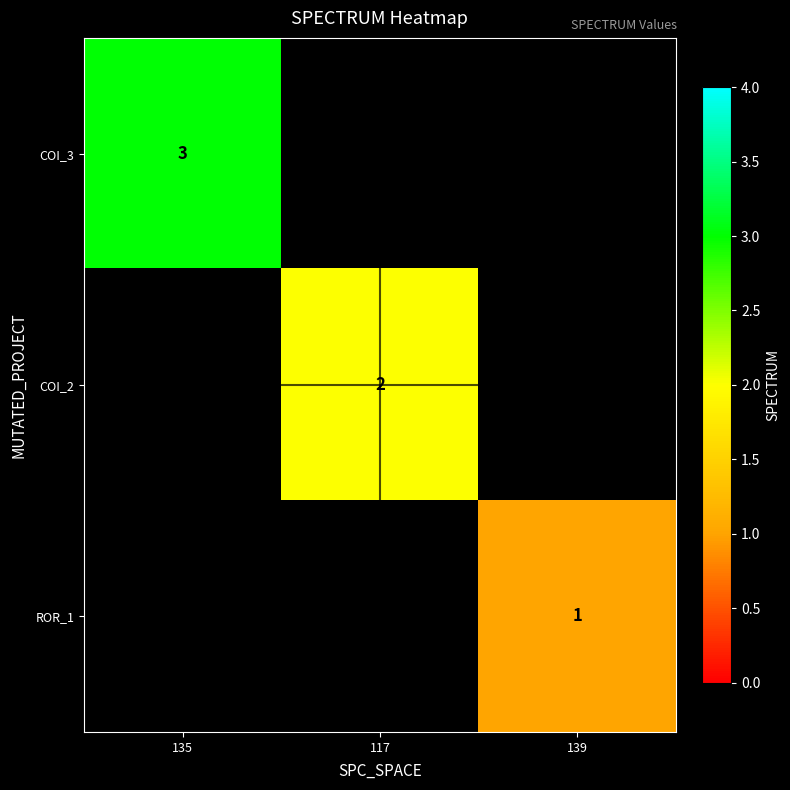

Is it true that COI_3 equals 4 at 135?

False